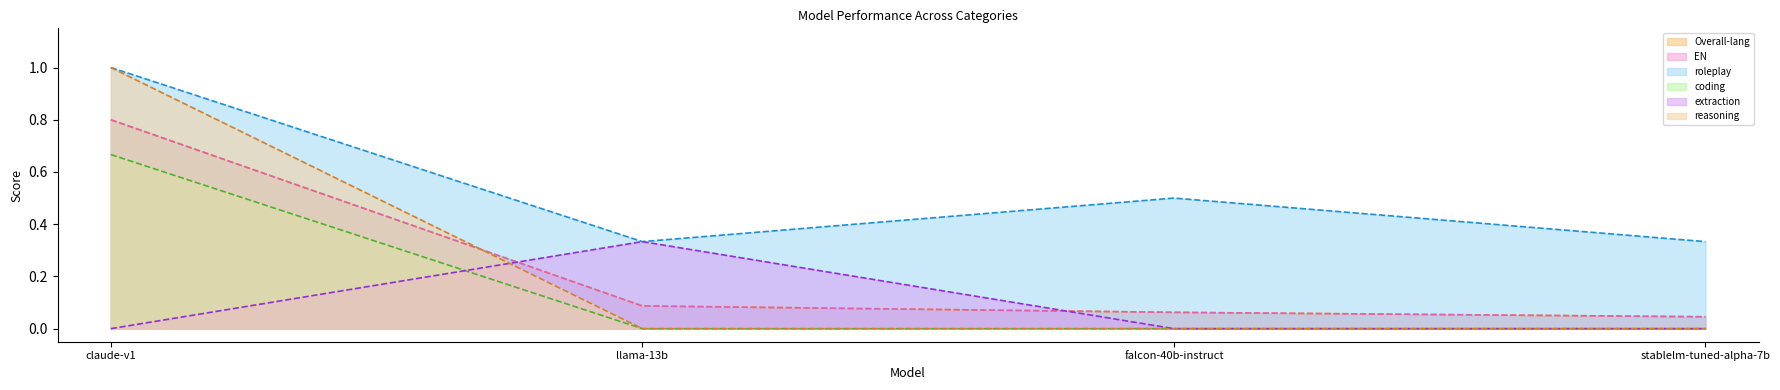

Reading left to right, extract all data points from this chart.

Overall-lang: 0.8	0.1	0.1	0.0
EN: 0.8	0.1	0.1	0.0
roleplay: 1.0	0.3	0.5	0.3
coding: 0.7	0.0	0.0	0.0
extraction: 0.0	0.3	0.0	0.0
reasoning: 1.0	0.0	0.0	0.0